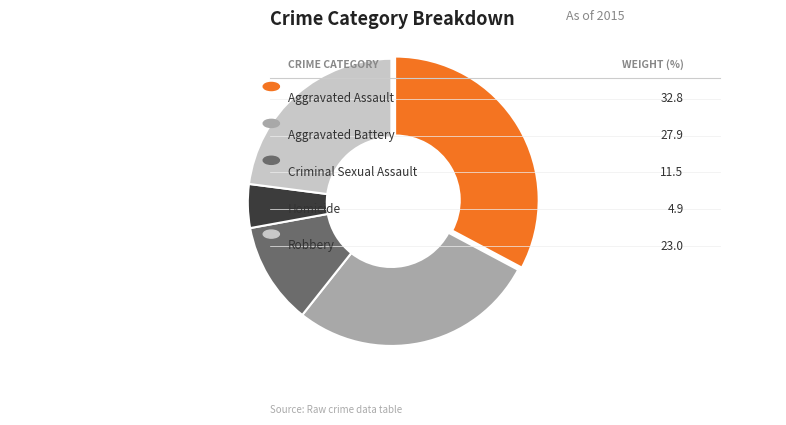

Is there any slice that represents more than half of the pie?

No